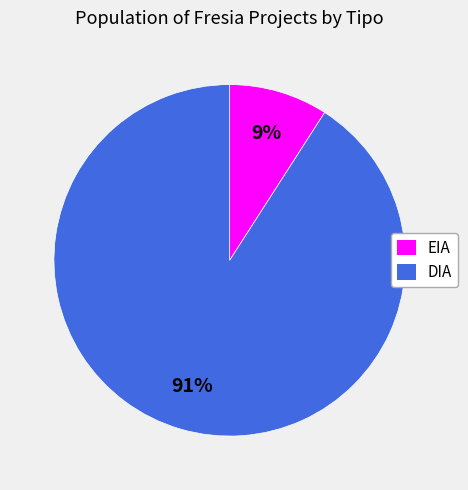

To the nearest percent, what is the combined percentage of DIA and EIA?

100%